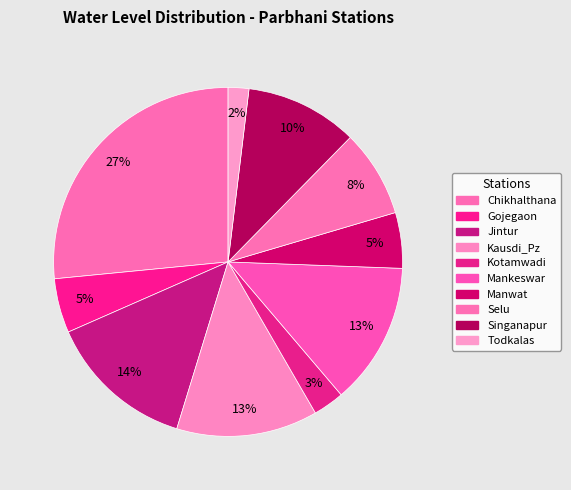

Rank the categories by value from highest to lowest.

Chikhalthana, Jintur, Mankeswar, Kausdi_Pz, Singanapur, Selu, Manwat, Gojegaon, Kotamwadi, Todkalas